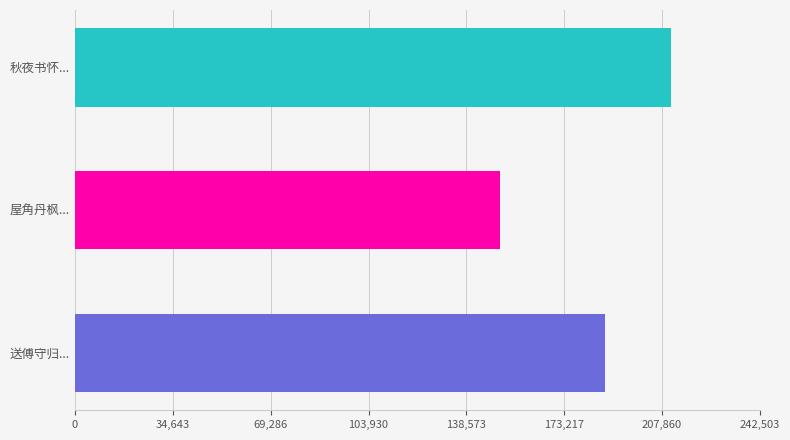

What is the difference between the maximum and minimum values?

60448